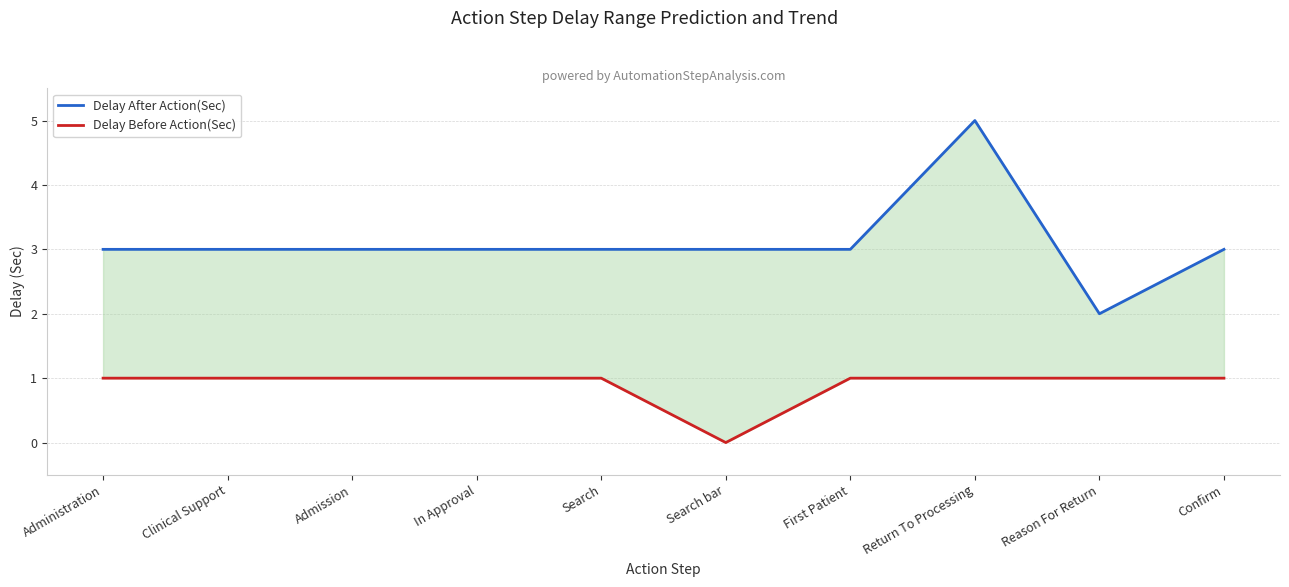

True or false: Delay After Action(Sec) and Delay Before Action(Sec) intersect in this chart.

False